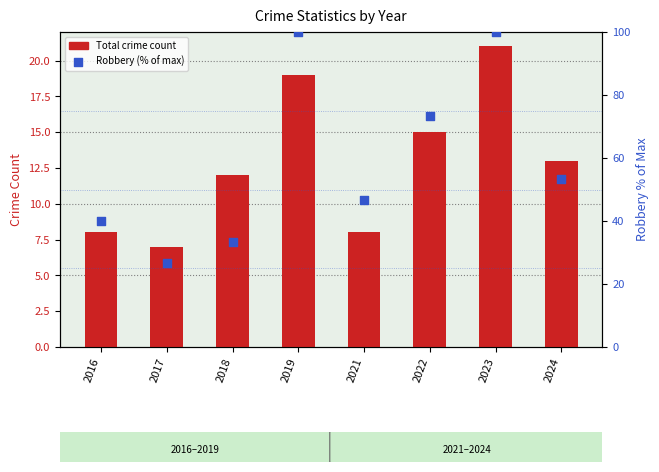

Which series contains the highest Y value?

Robbery (% of max)